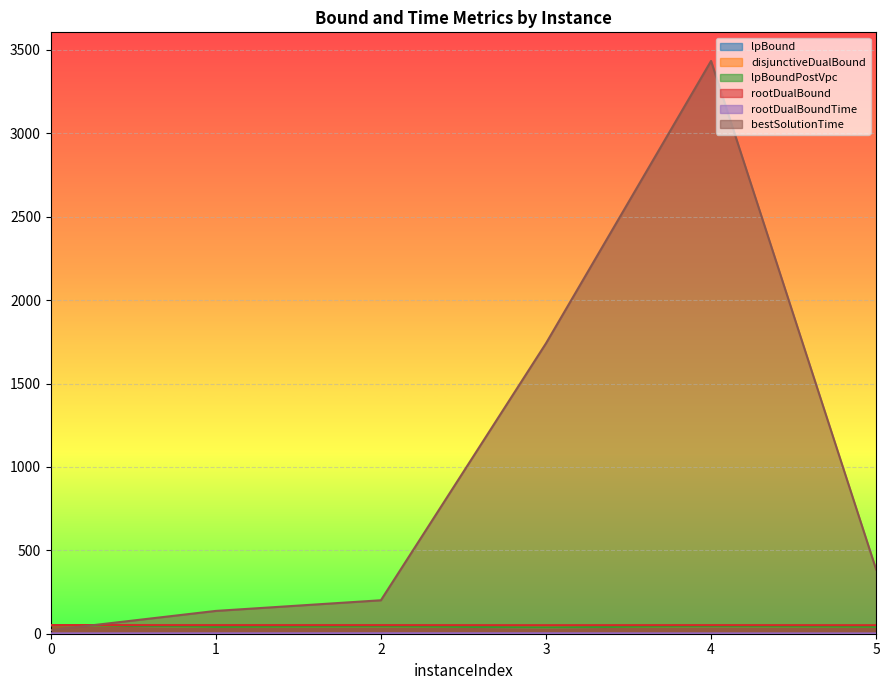

Which series changed the most between 0 and 4?

bestSolutionTime